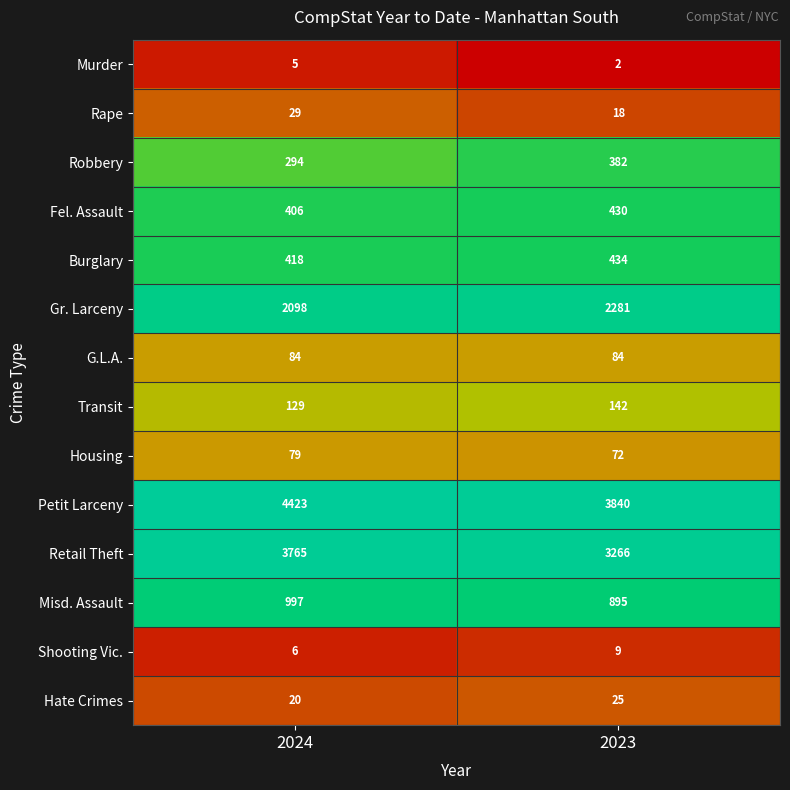

What is the sum of all Housing values?

151